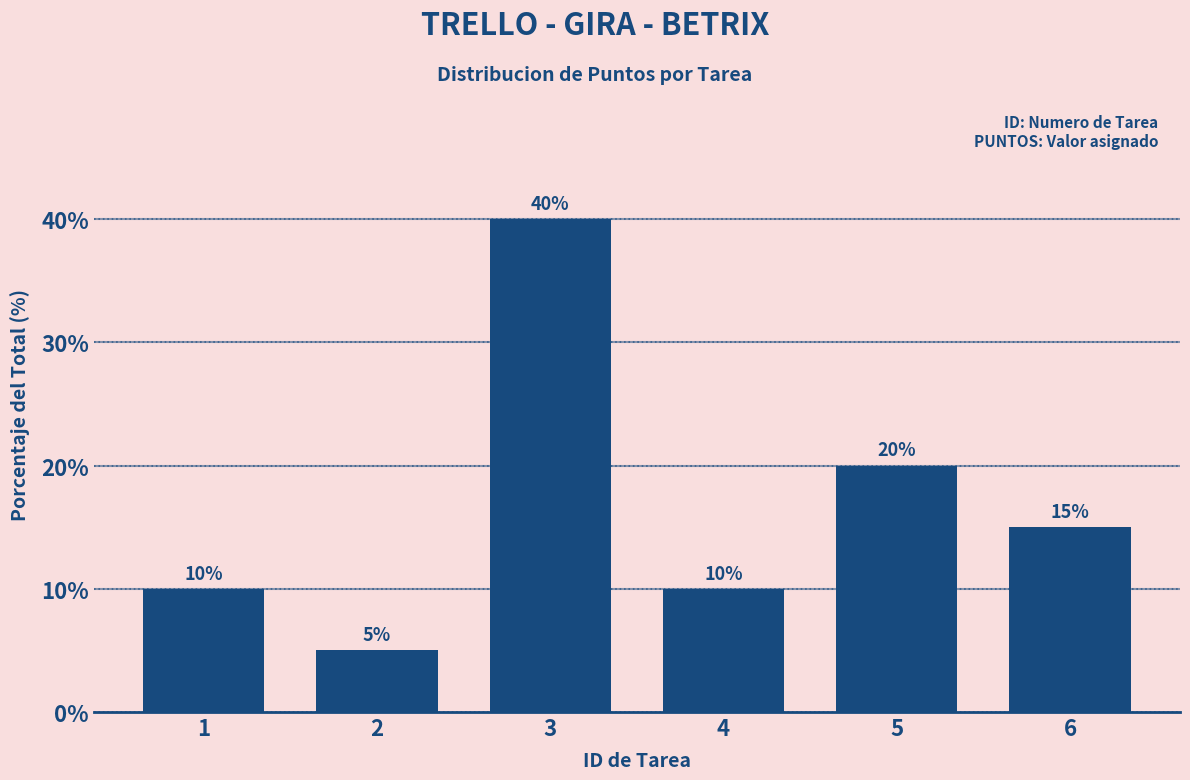

Reading left to right, what are all the values shown in this chart?

1=10	2=5	3=40	4=10	5=20	6=15